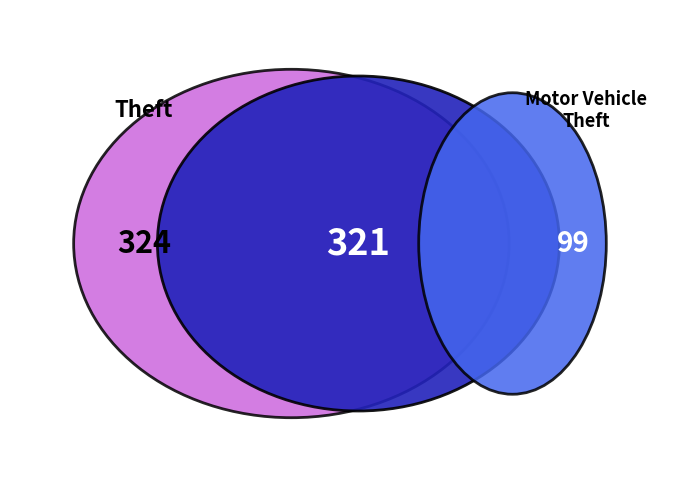

Does Criminal Sexual Assault account for over 50% of the chart?

No